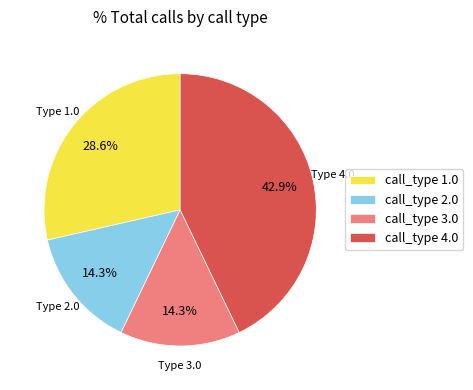

Approximately how many times larger is the value at call_type 1.0 compared to call_type 4.0?

0.7